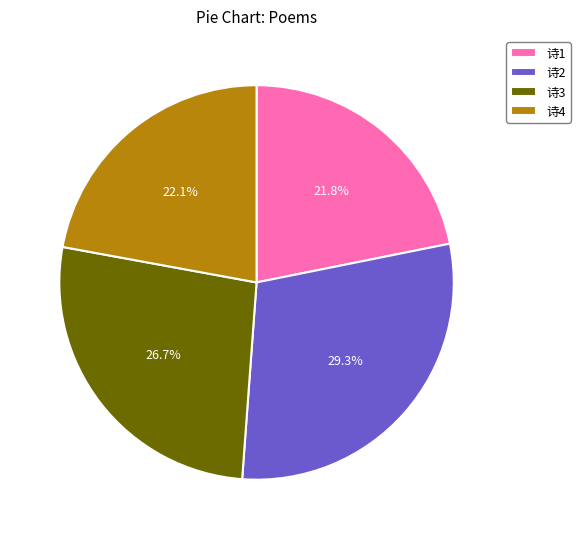

Which category has the biggest portion of the pie?

诗2